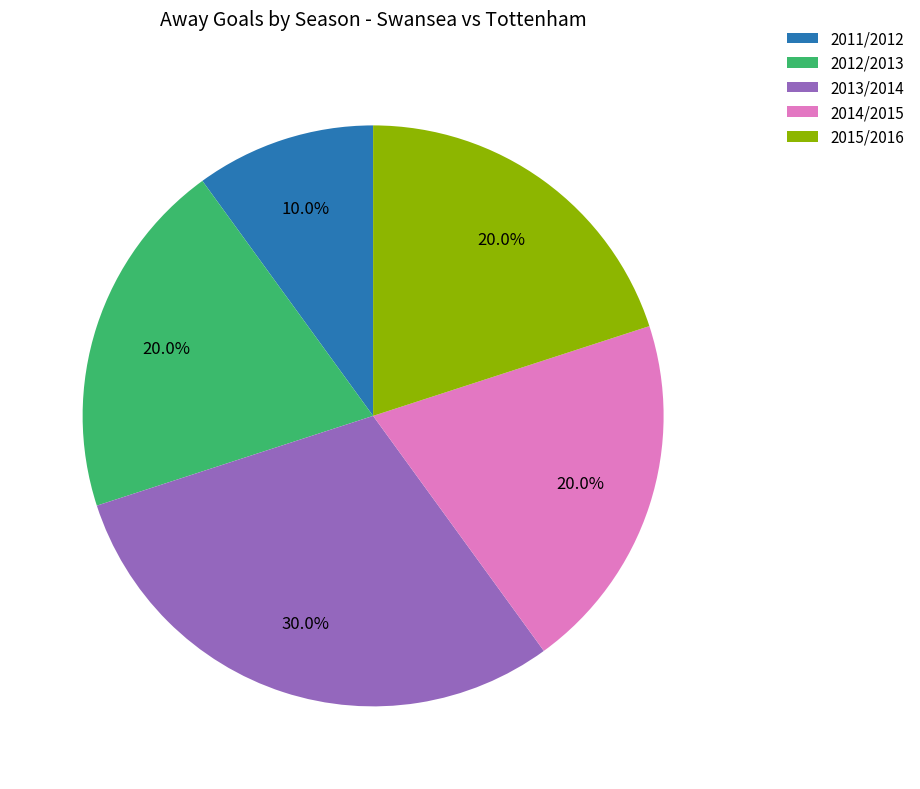

Approximately how many times larger is the value at 2013/2014 compared to 2014/2015?

1.5